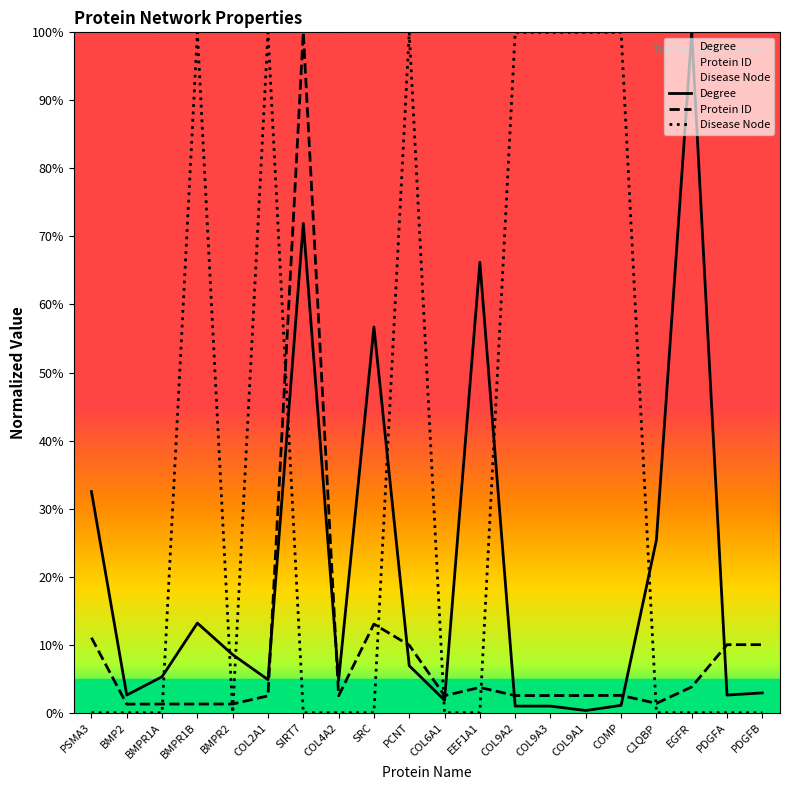

Which series changed the most between PSMA3 and PCNT?

Disease Node